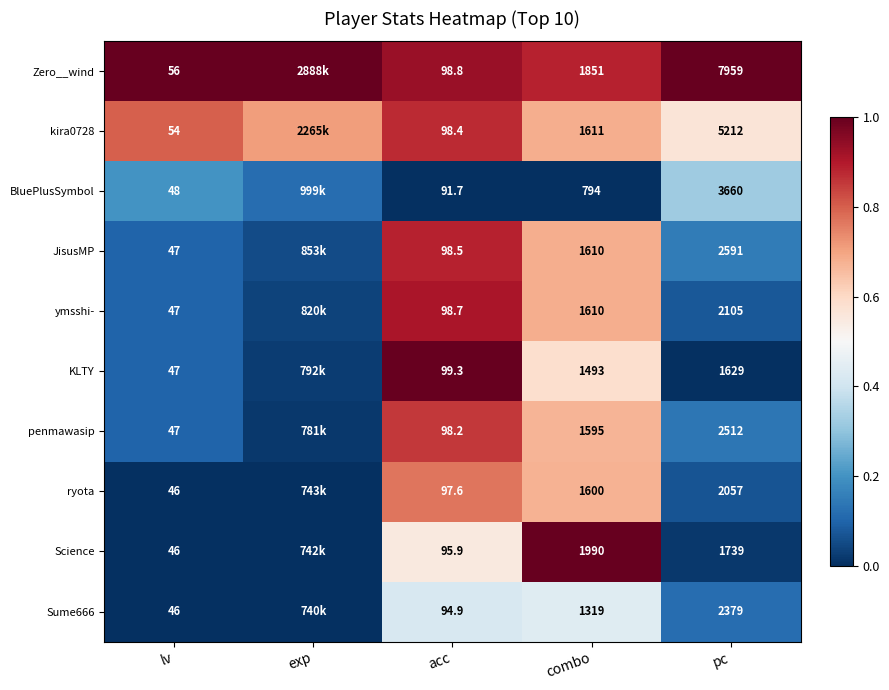

Is the value of penmawasip at combo greater than the value of ryota at combo?

No